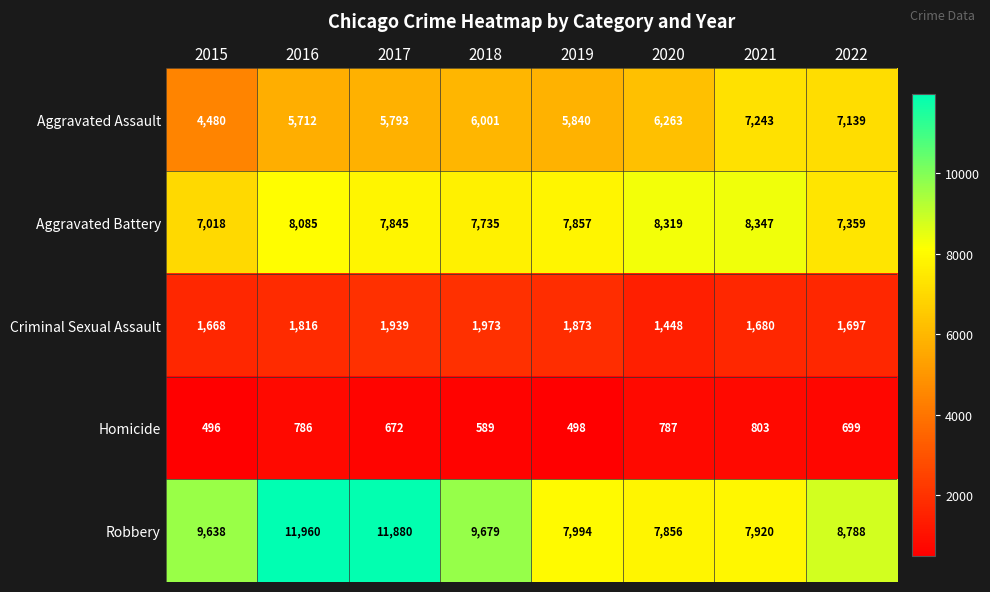

Which series has the widest spread of values?

Robbery